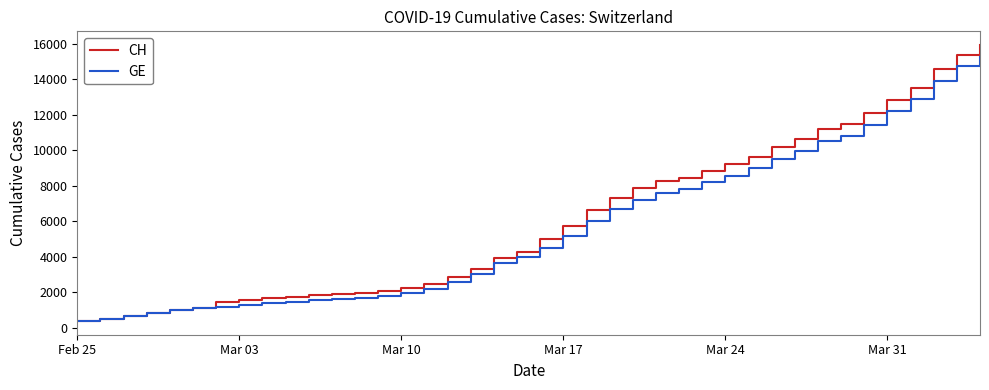

Which series has the largest total across all categories?

CH